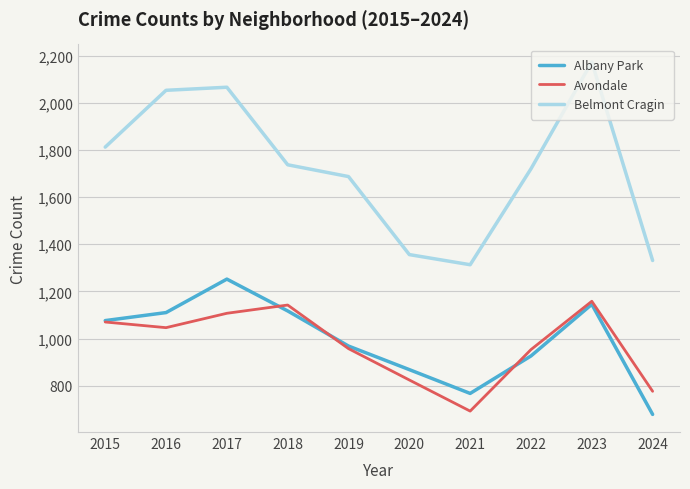

Is the value of Belmont Cragin at 2015 greater than the value of Avondale at 2017?

Yes